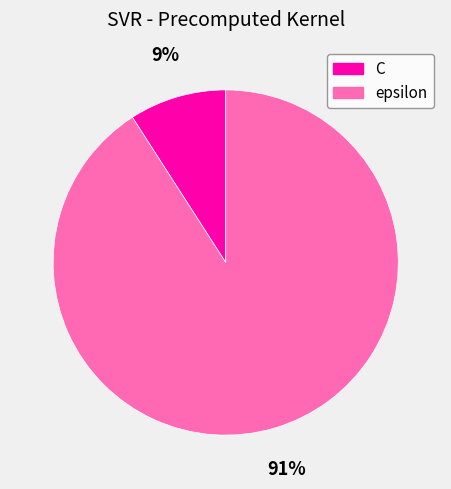

How many segments does this pie chart have?

2